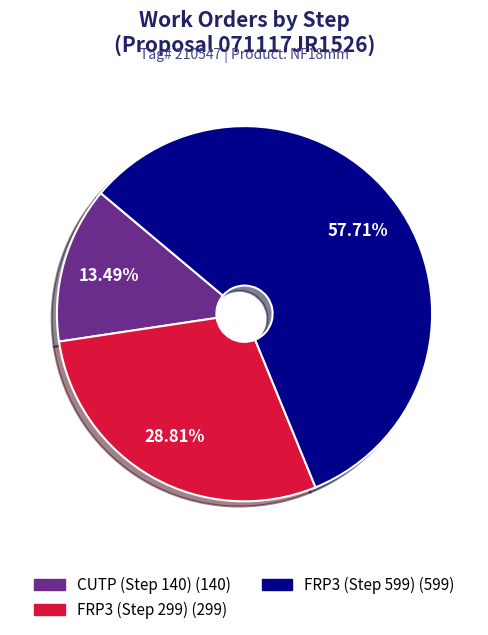

To the nearest percent, what is the difference between the FRP3 (Step 599) and FRP3 (Step 299) slice percentages?

29%